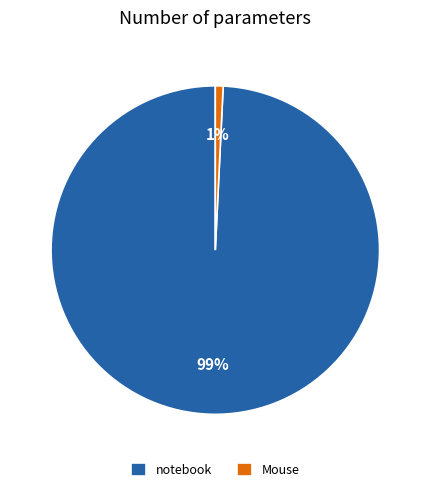

What percentage is the notebook slice, to the nearest percent?

99%